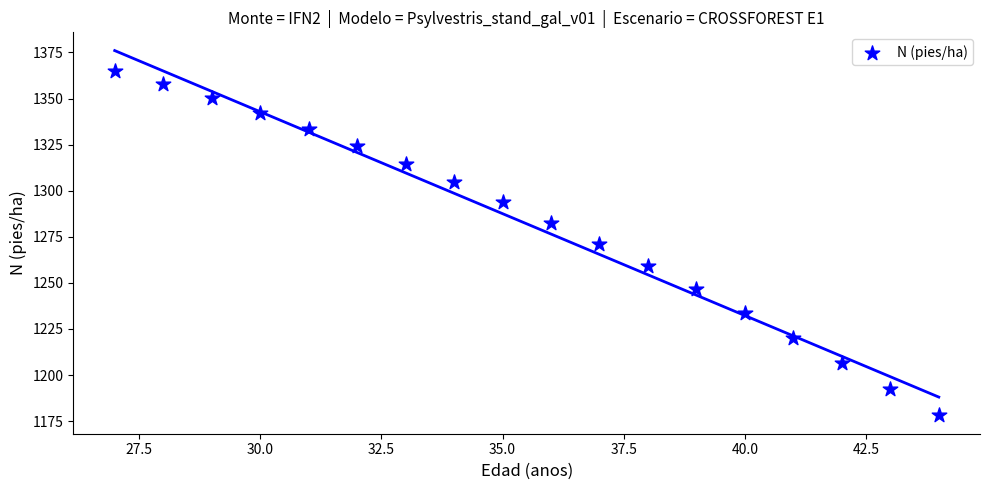

What is the range of X values (max minus min)?

17.0